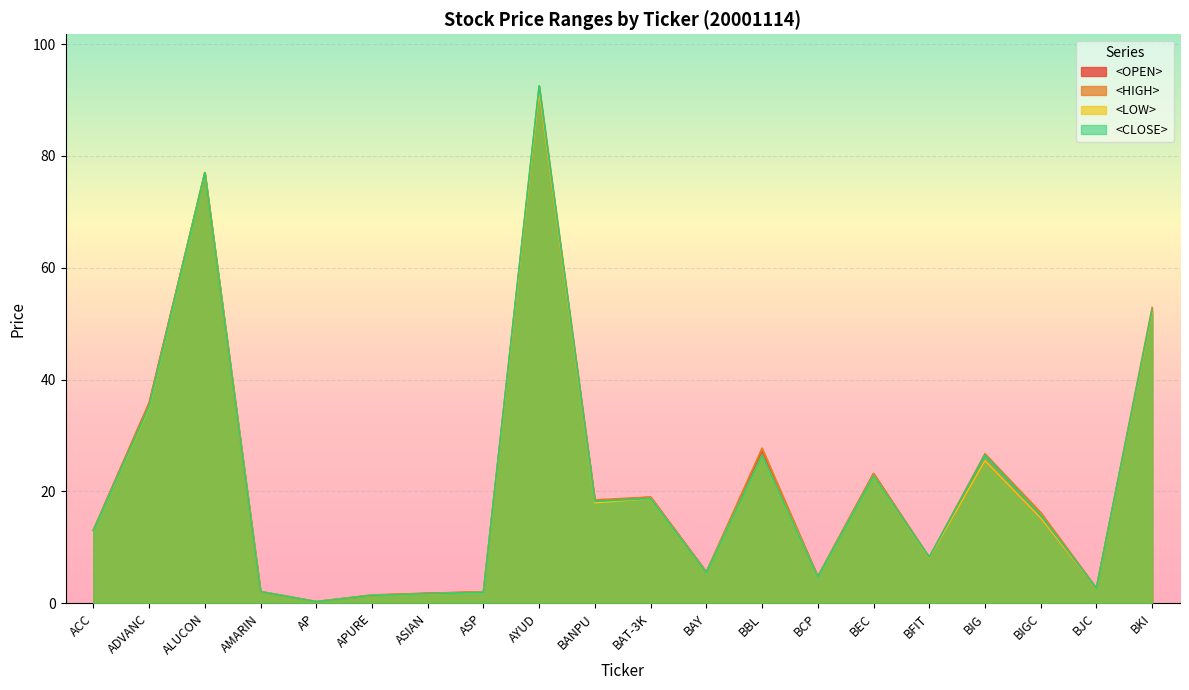

Which category has the highest value across all series?

AYUD